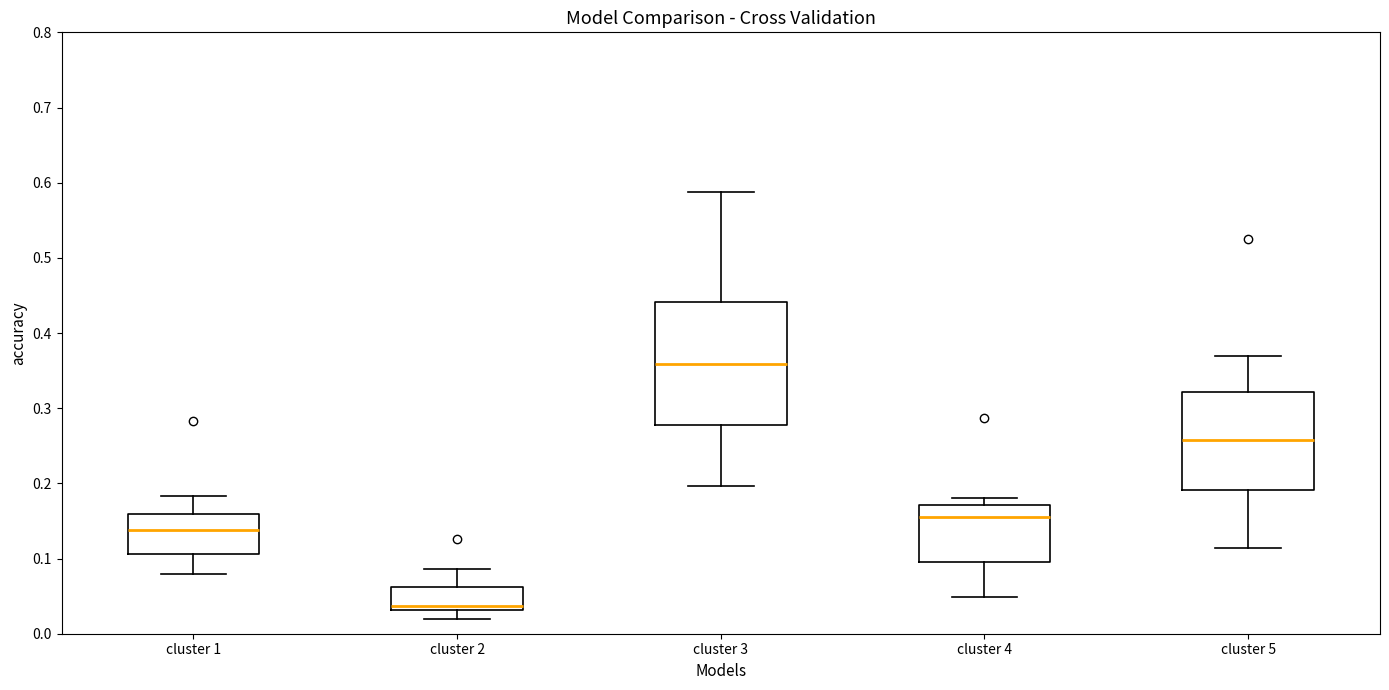

Which box's median line is the lowest?

cluster 2